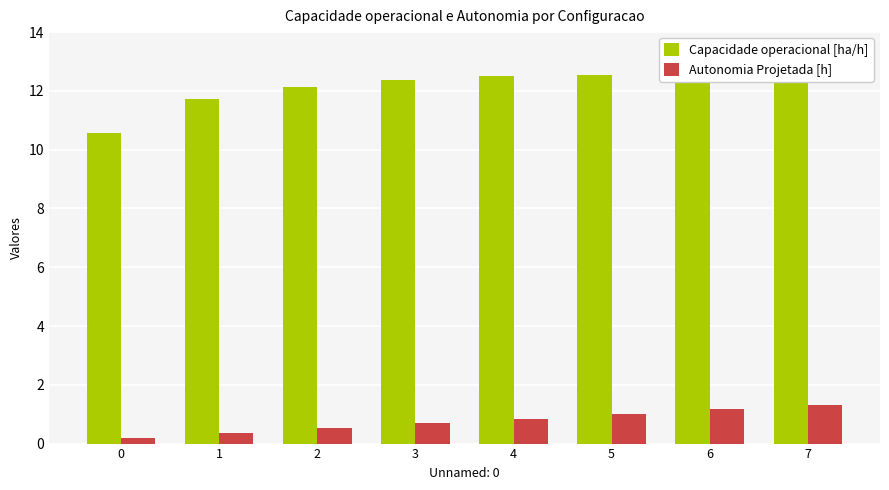

At how many categories does at least one series exceed 3?

8